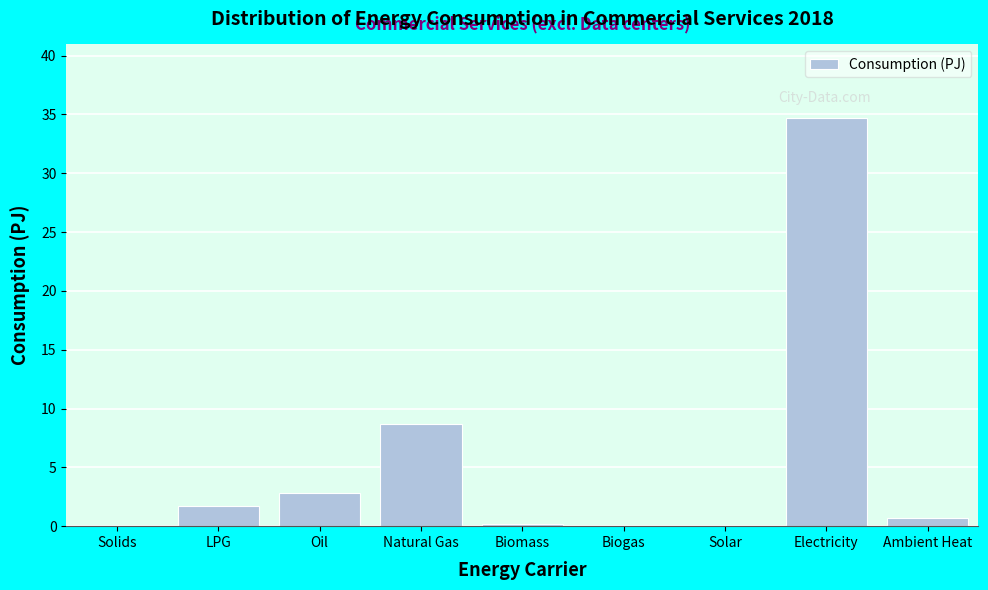

Which has a higher value, Solids or Natural Gas?

Natural Gas